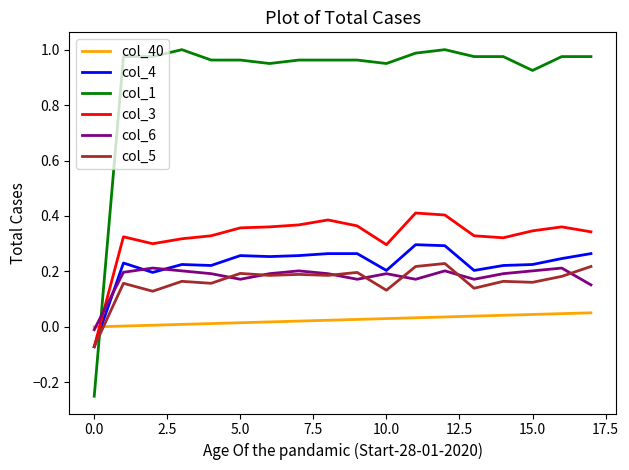

Which series has the largest total across all categories?

col_1